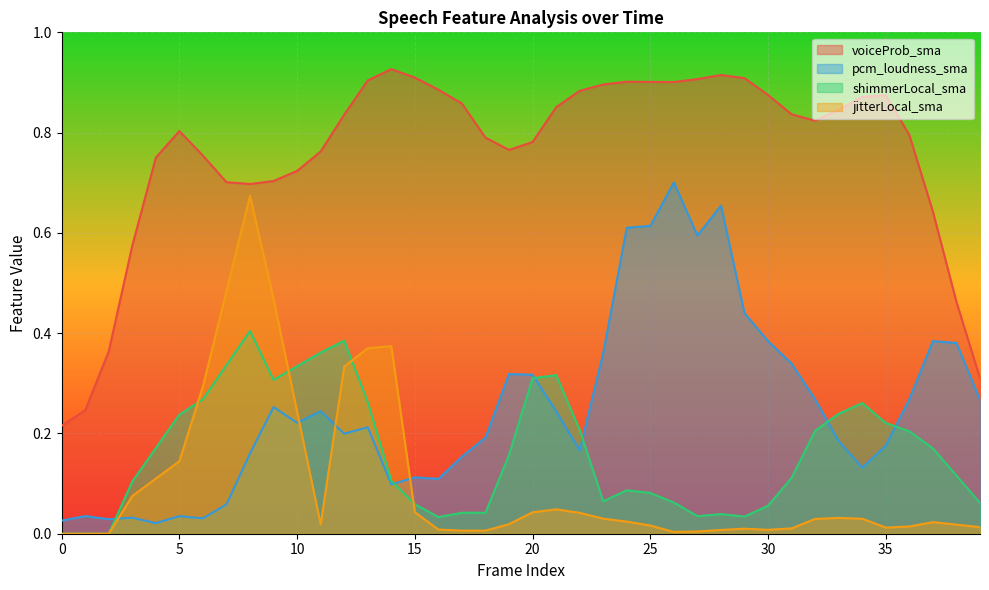

The shimmerLocal_sma series shows 0.2 at 19. True or false?

True